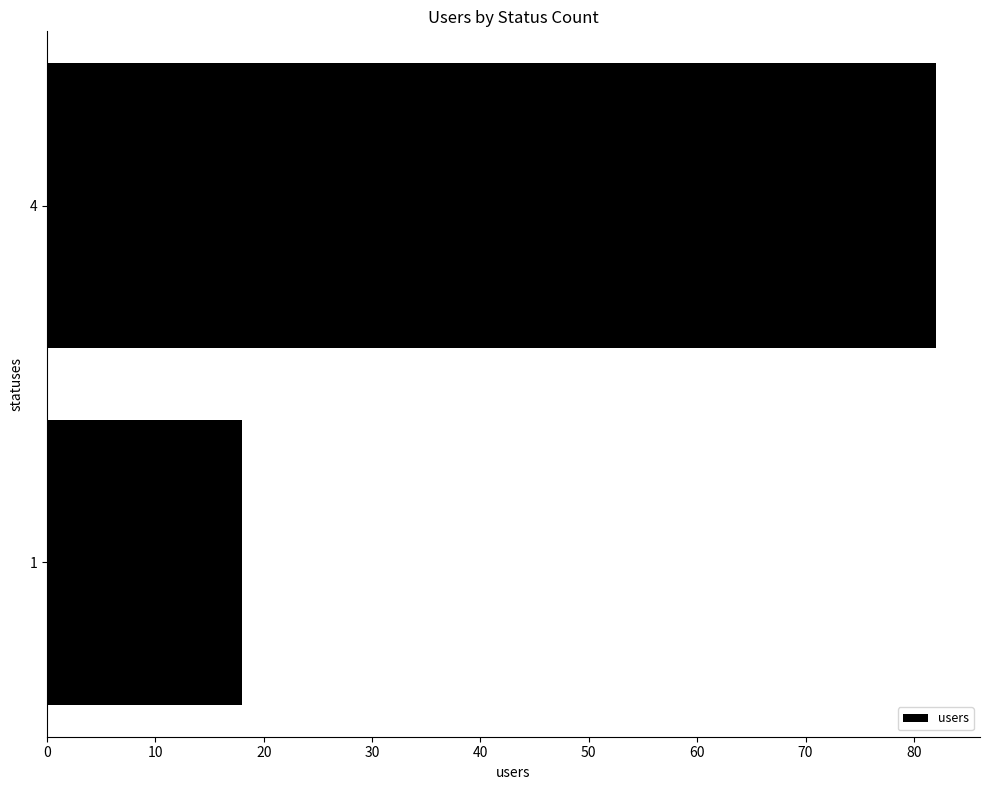

What is the change in value from 1 to 4?

+64